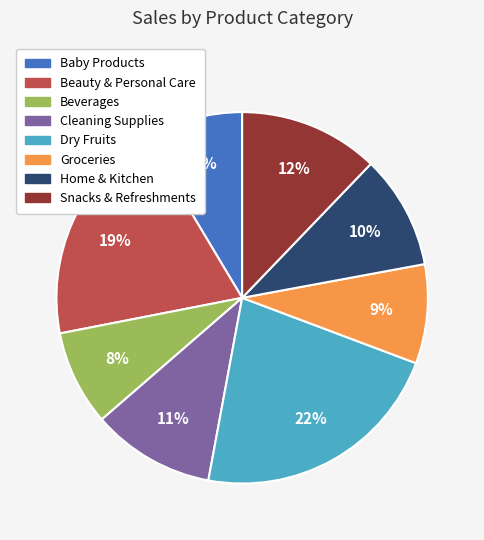

Combined, do Snacks & Refreshments and Beauty & Personal Care account for over 50%?

No